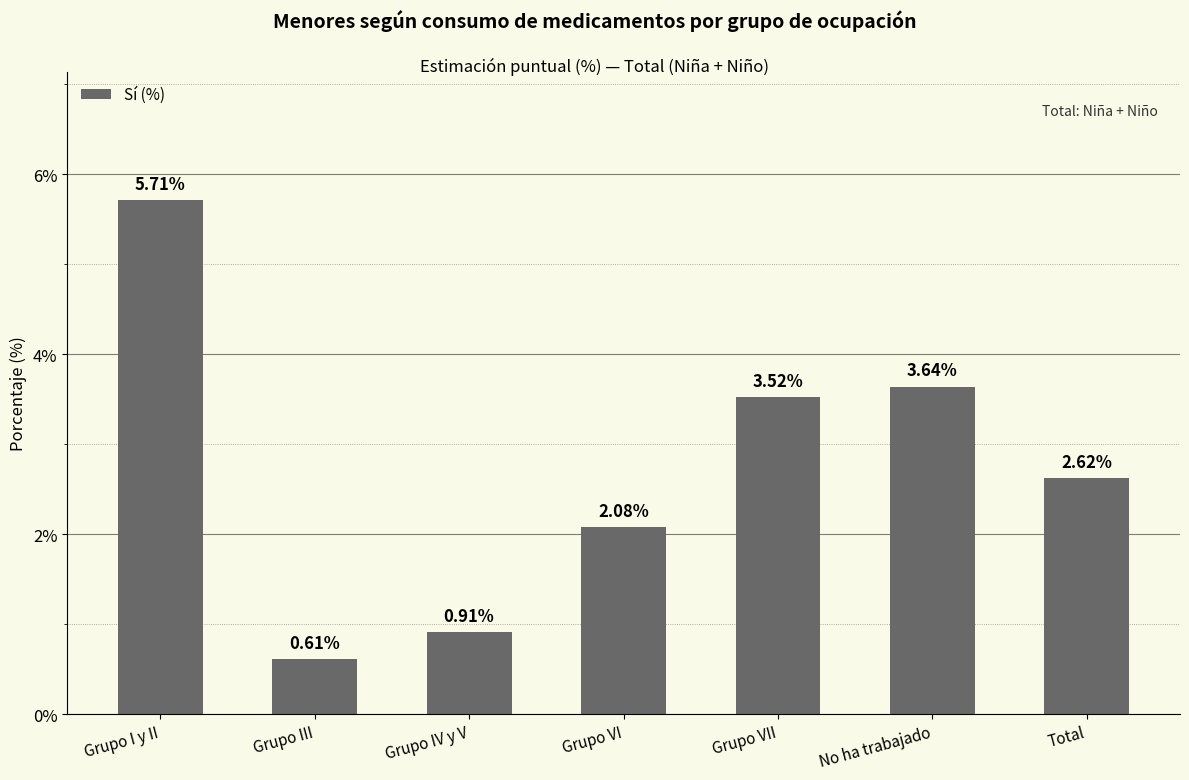

Is it true that the value at Grupo I y II is 9.7?

False